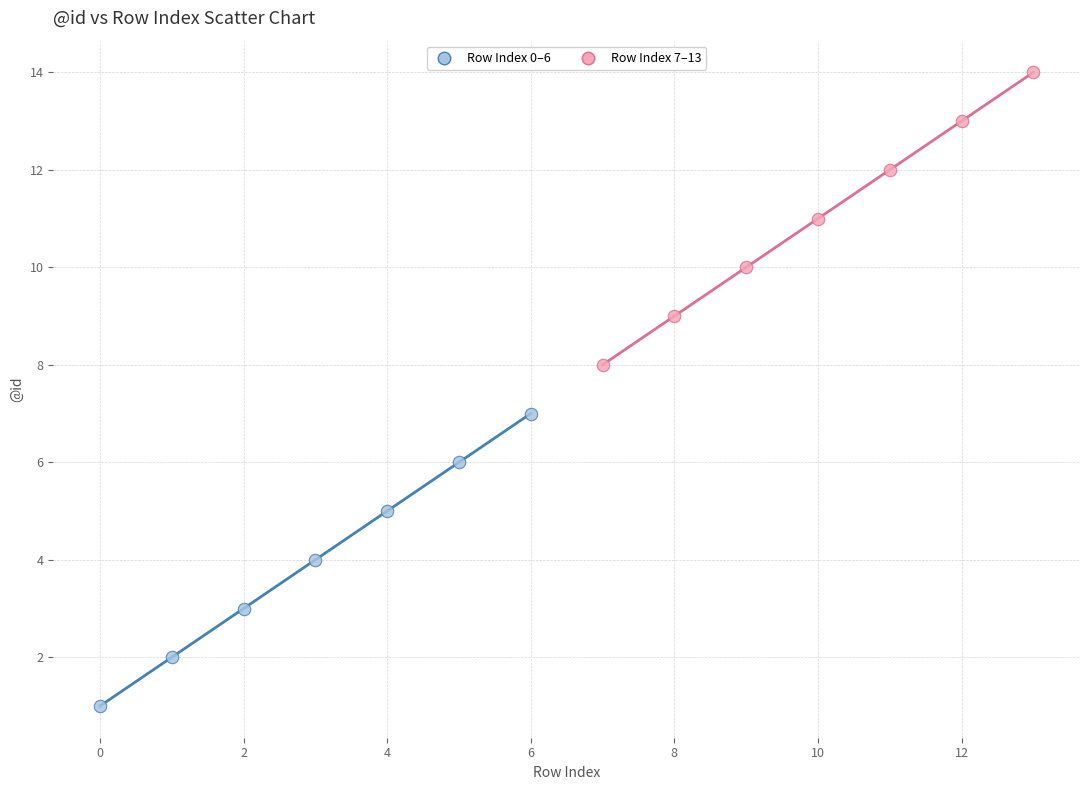

Which series reaches the minimum Y coordinate?

Row Index 0–6